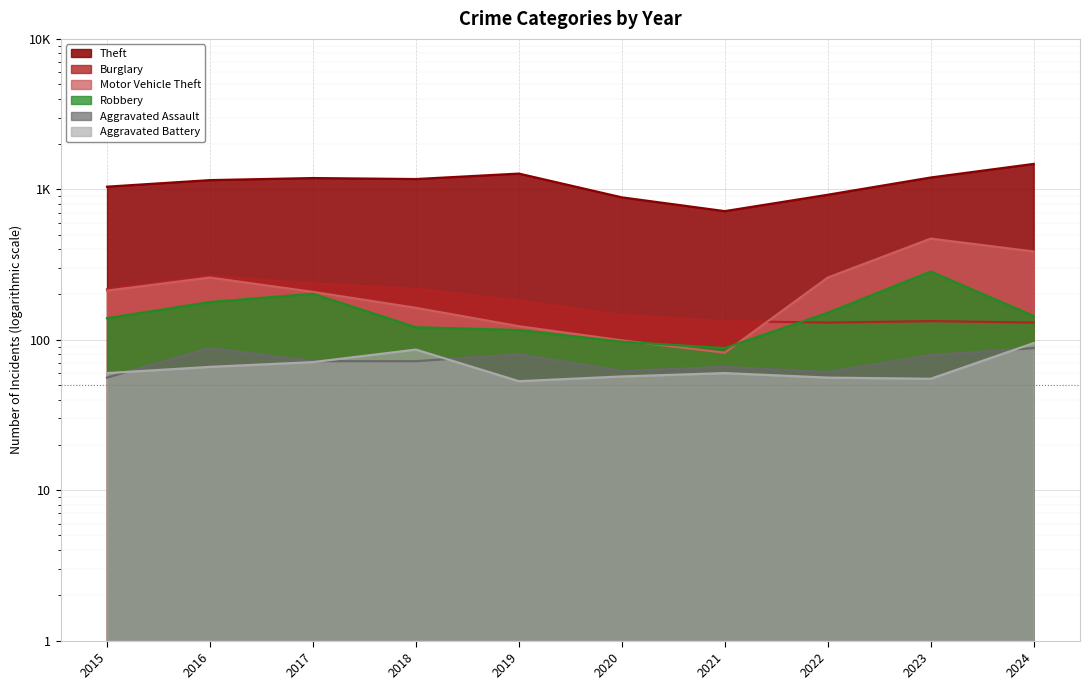

Rank the series at 2022 from lowest to highest value.

Aggravated Battery, Aggravated Assault, Burglary, Robbery, Motor Vehicle Theft, Theft